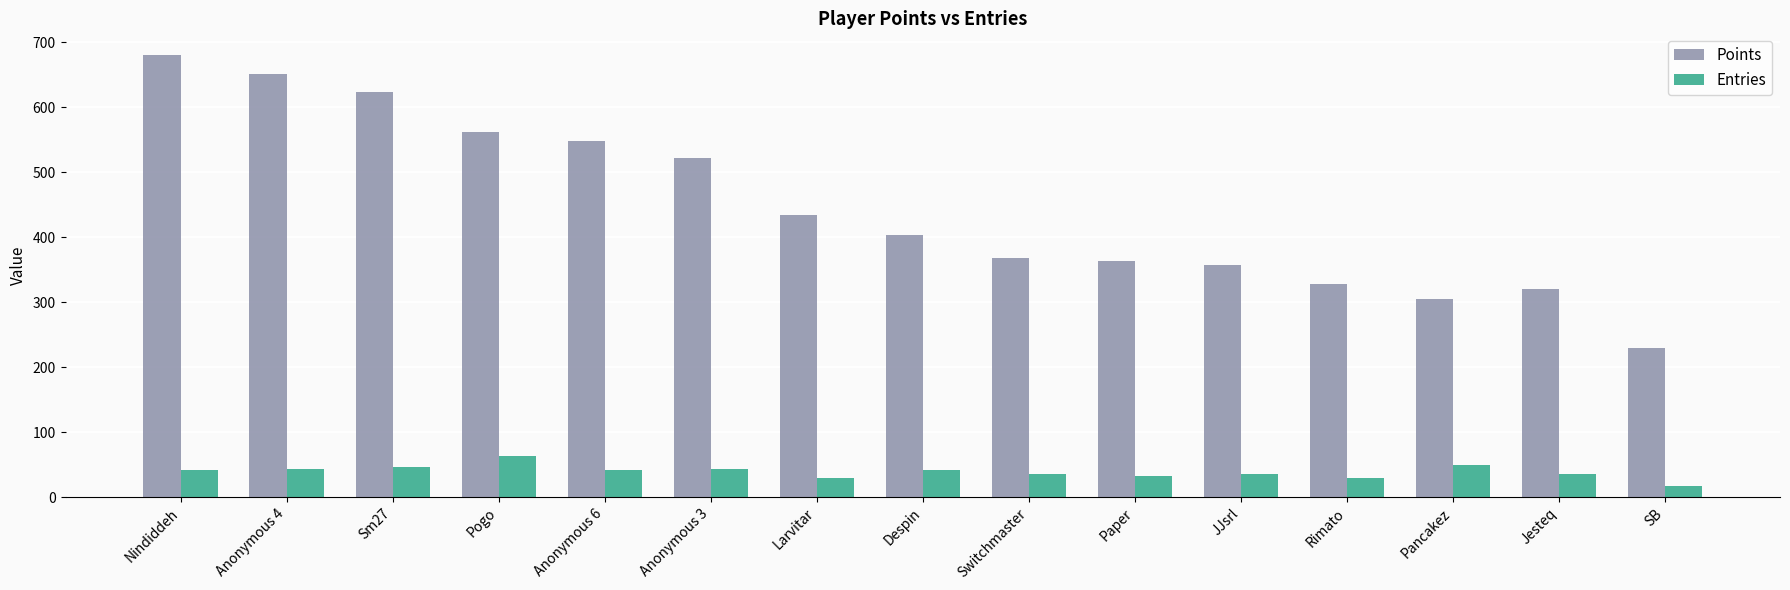

Which series has the largest total across all categories?

Points